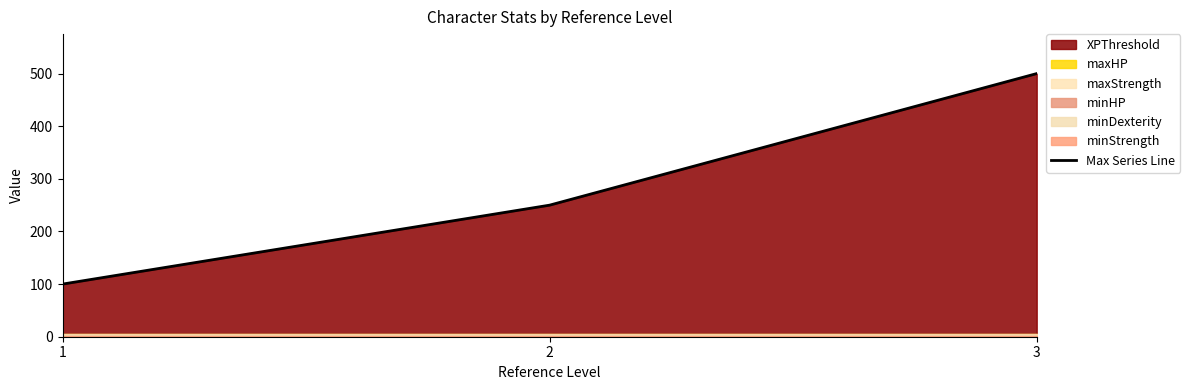

Which category has the lowest value across all series?

1